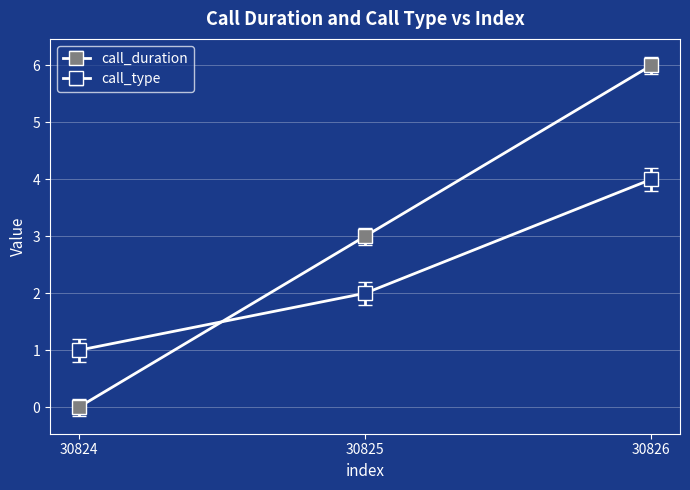

How many data points does each series have?

3